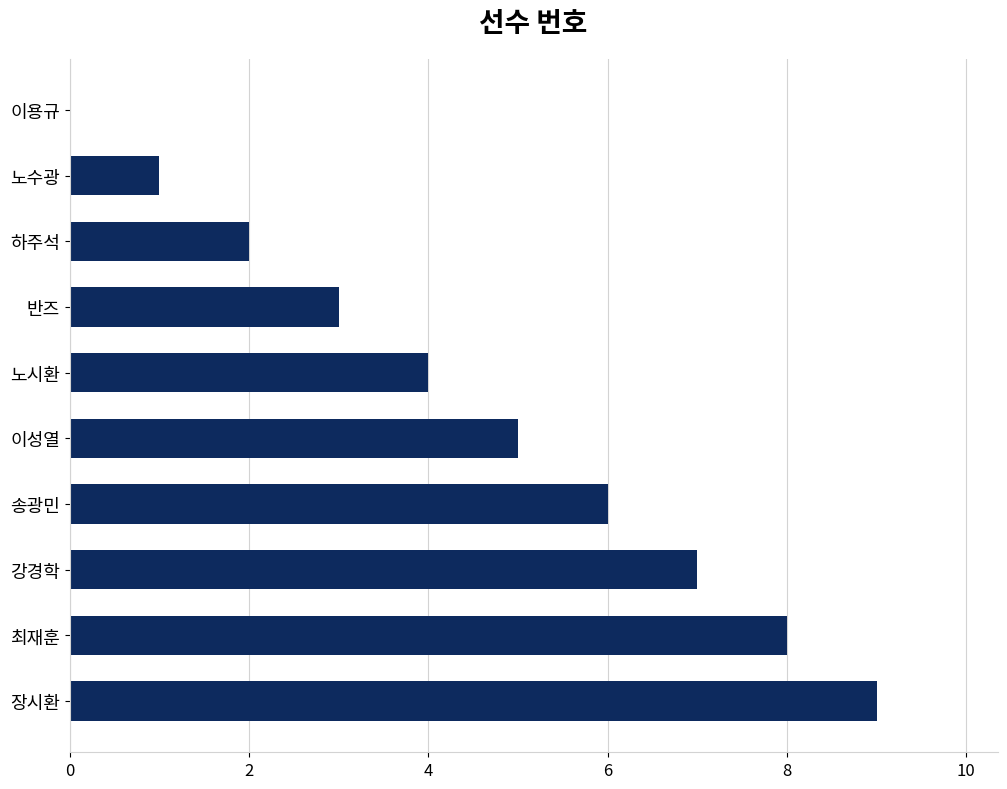

What is the greatest value displayed?

9